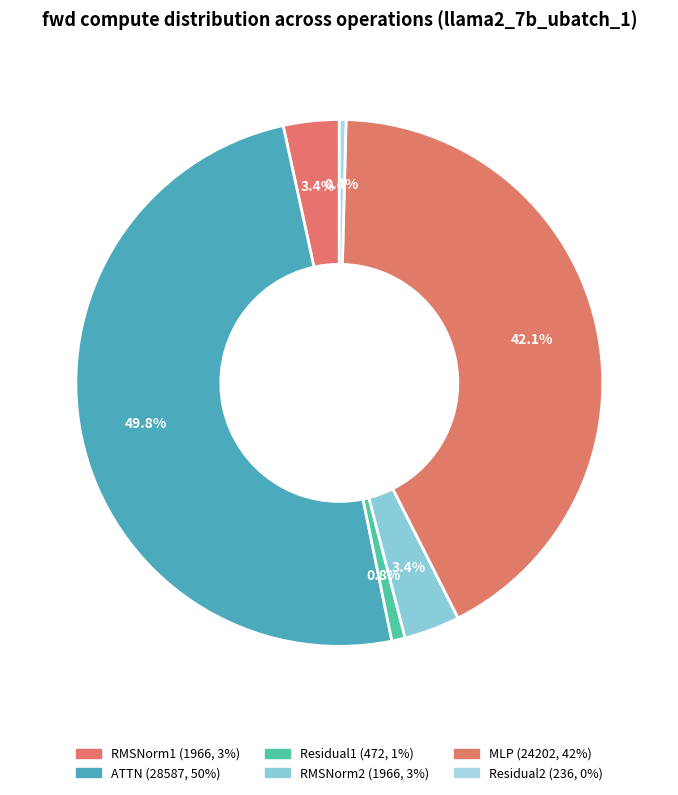

How many slices are in this pie chart?

6